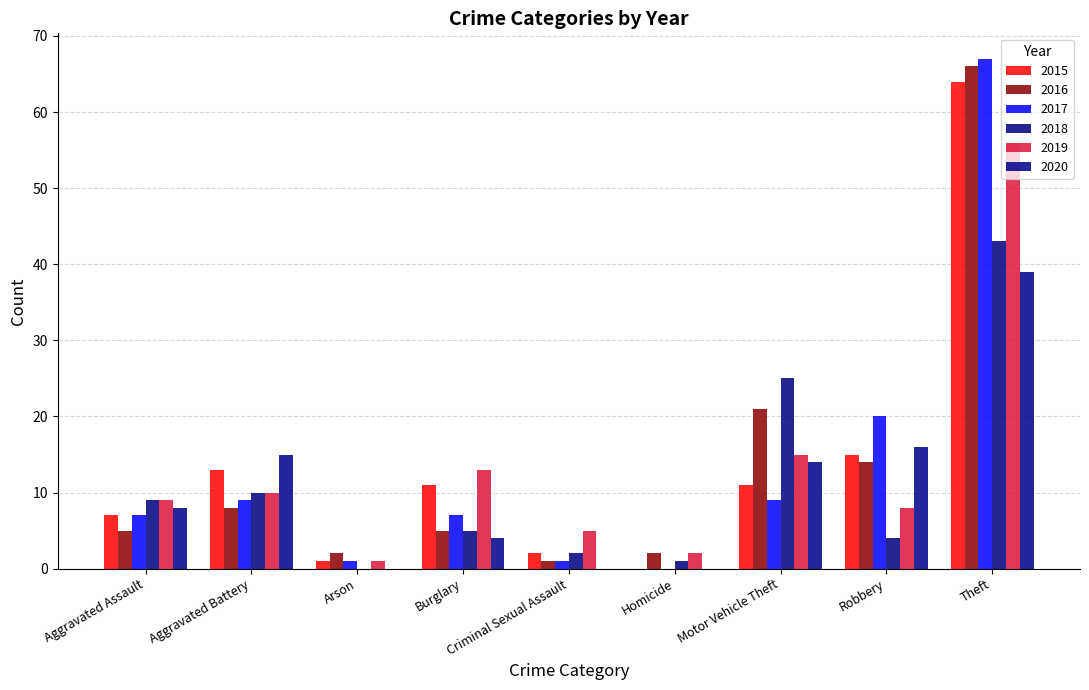

Which label corresponds to the smallest value in the chart?

Homicide